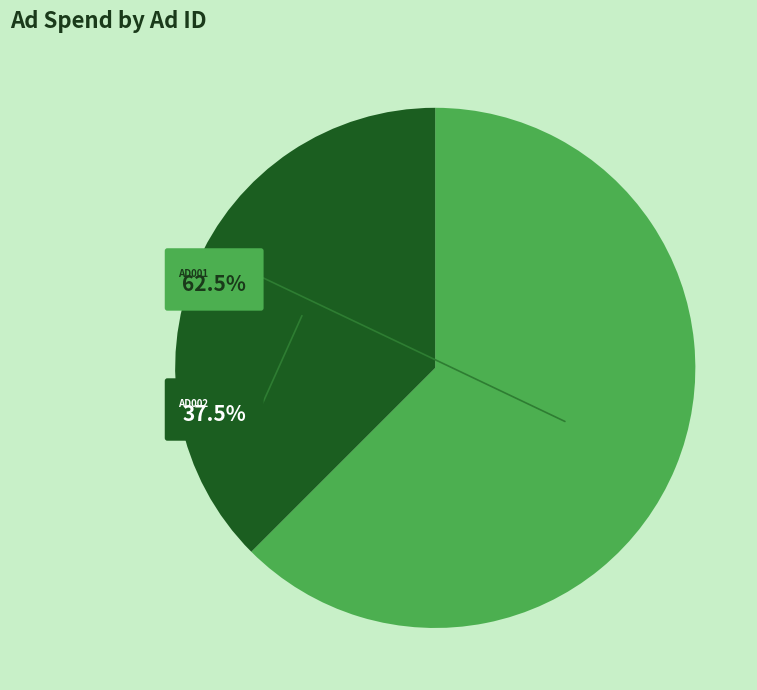

What portion of the pie excludes AD001?

37.5%